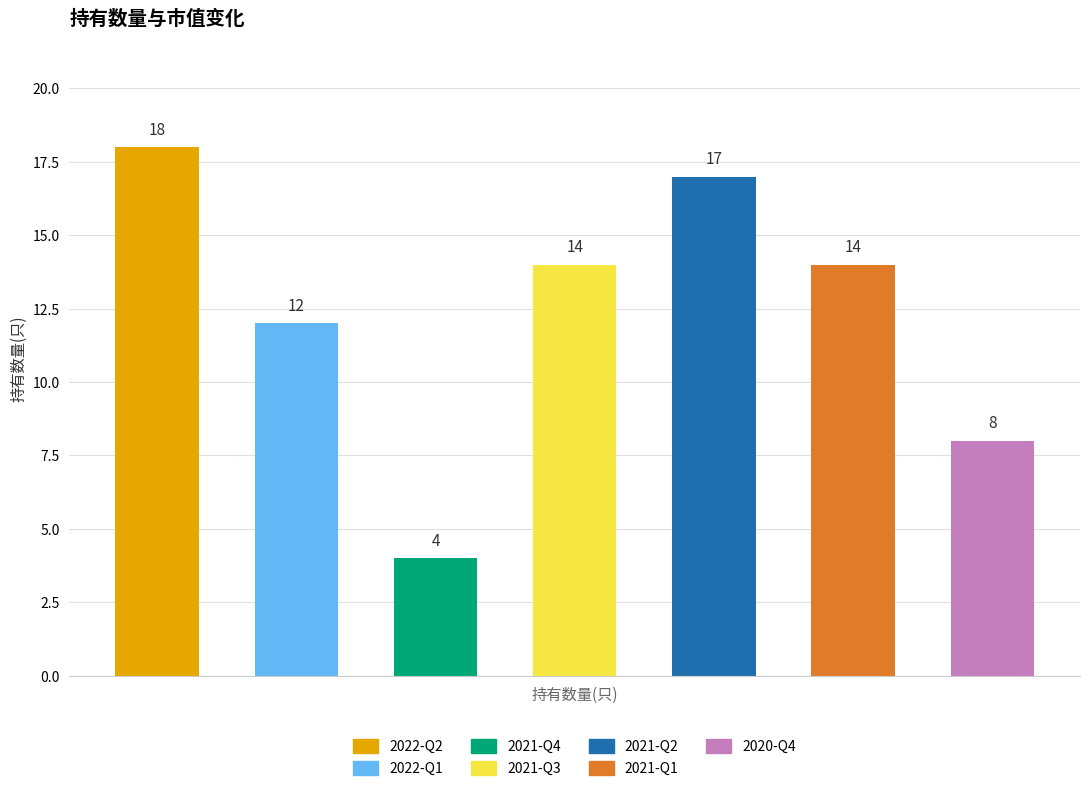

What is the minimum value for 持有数量(只)?

4.0